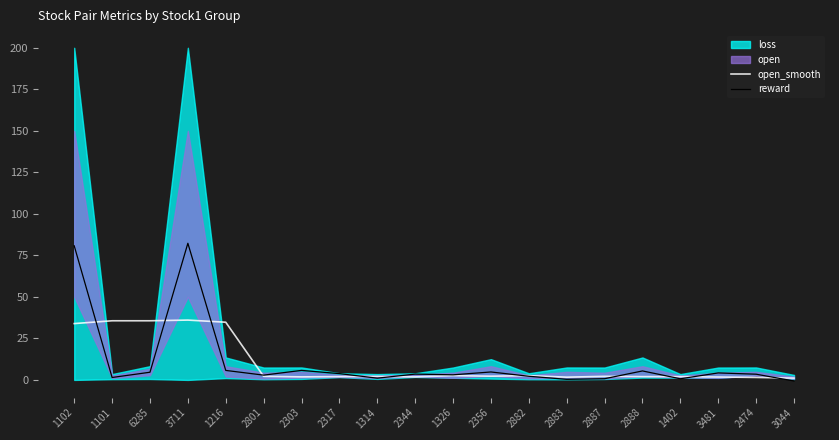

What is the sum of all reward values?

216.0